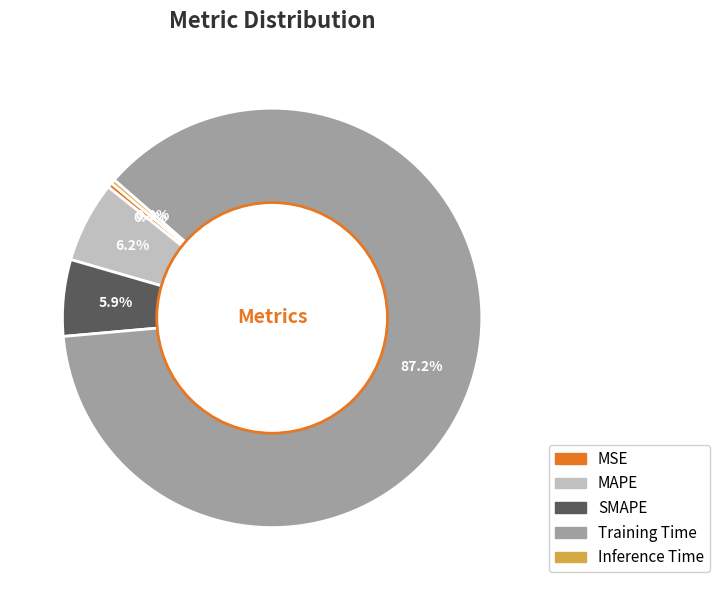

Is there a majority slice in this chart?

Yes